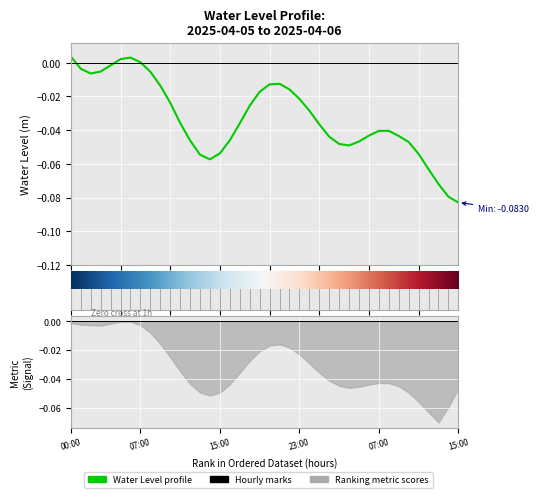

Does the chart display data point markers on the line(s)?

No